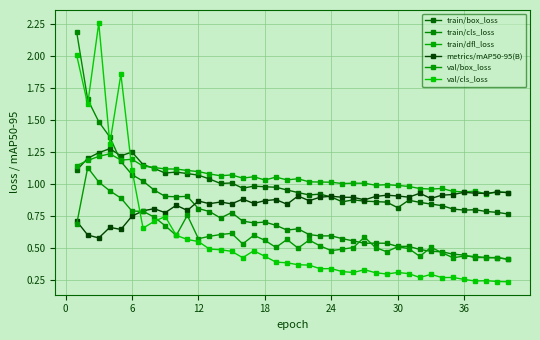

What are all the series names shown in the legend?

train/box_loss, train/cls_loss, train/dfl_loss, metrics/mAP50-95(B), val/box_loss, val/cls_loss